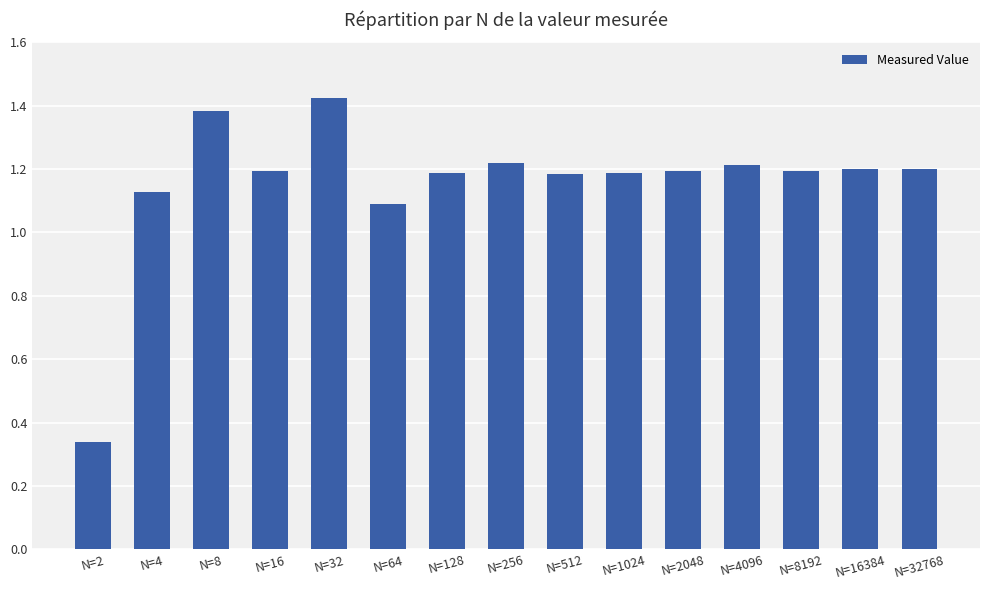

Which has a higher value, N=128 or N=256?

N=256